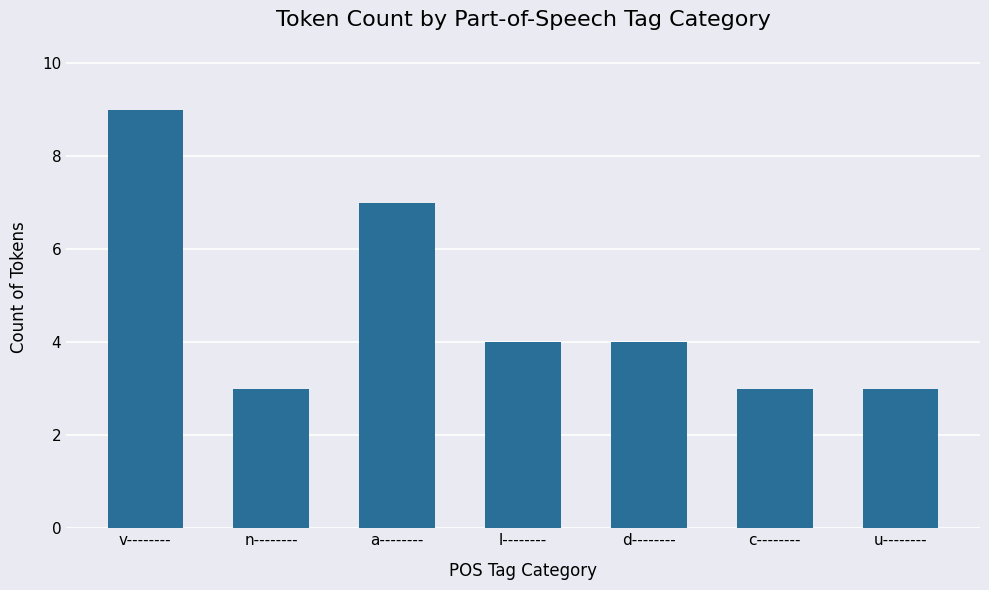

Between v-------- and u--------, which is larger?

v--------